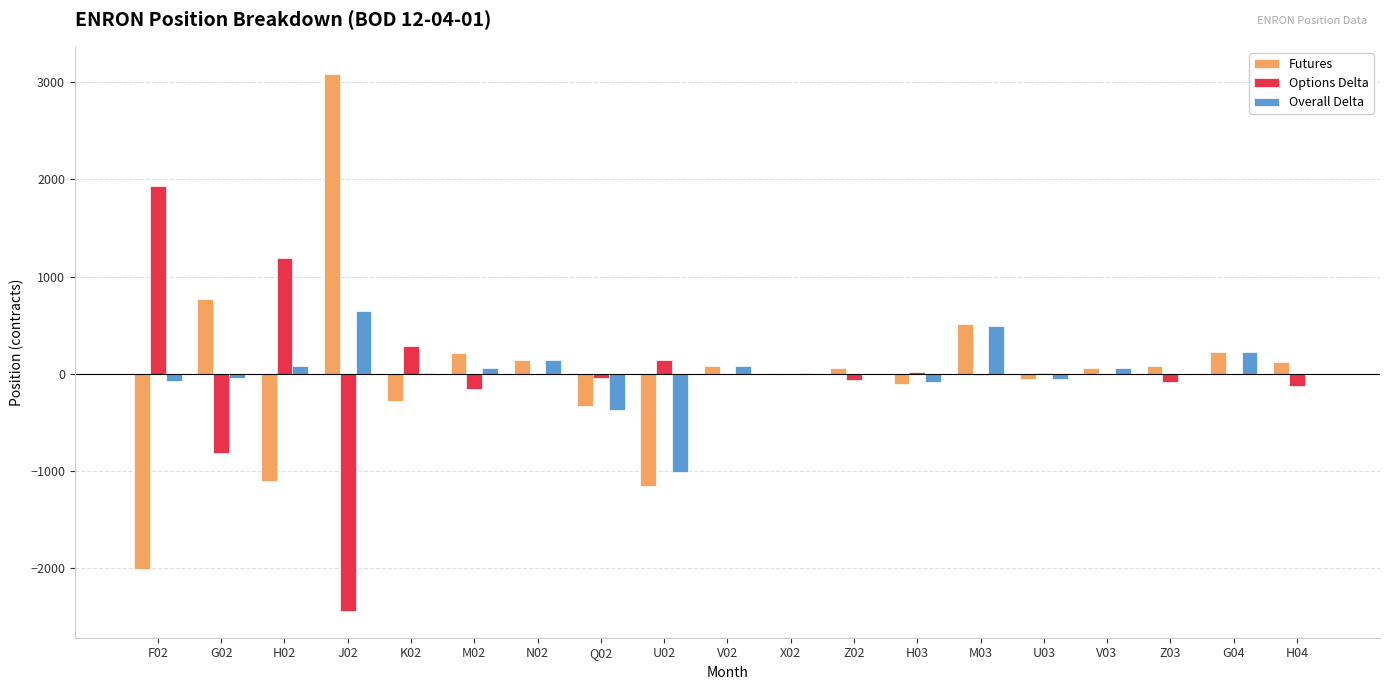

Which category has the highest value in the Futures series?

J02